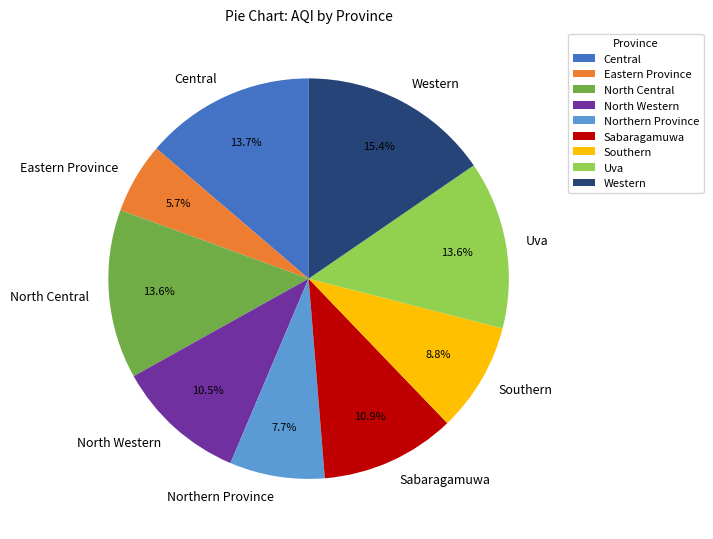

The North Central slice represents 14% of the pie. True or false?

True